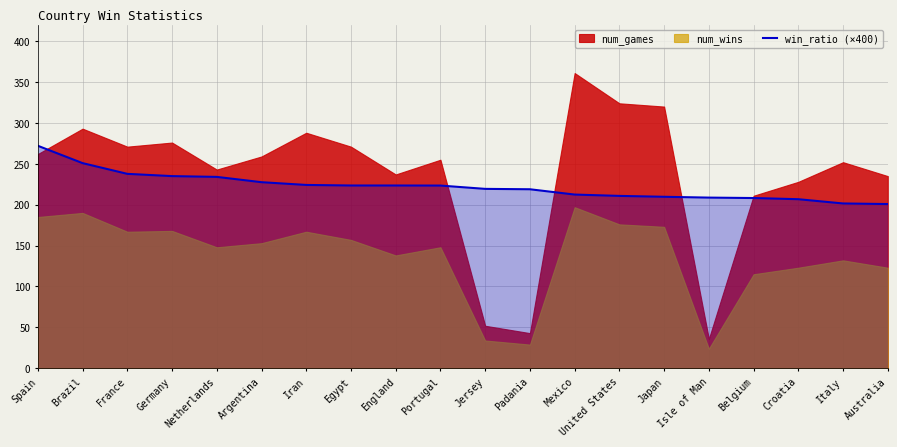

At which label is the value closest to 236?

Germany